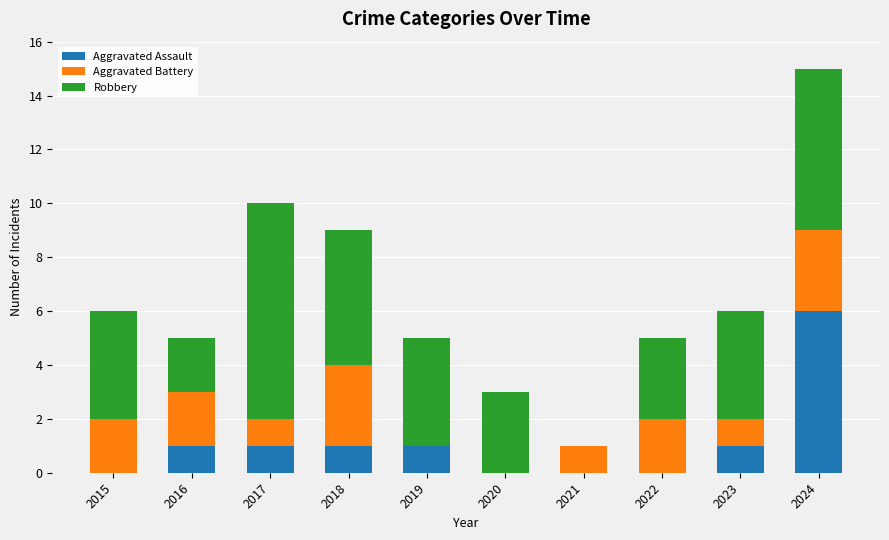

What is the highest value of the Aggravated Assault series?

6